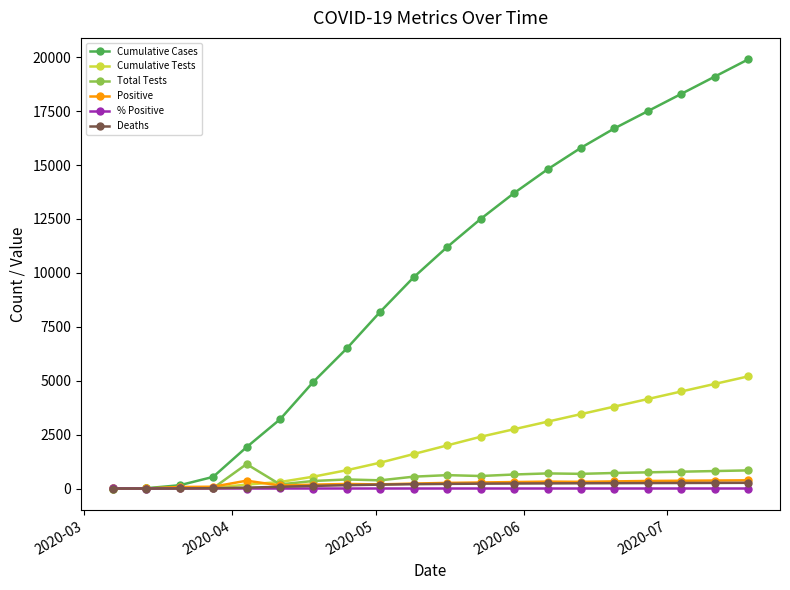

Which series has the largest total across all categories?

Cumulative Cases